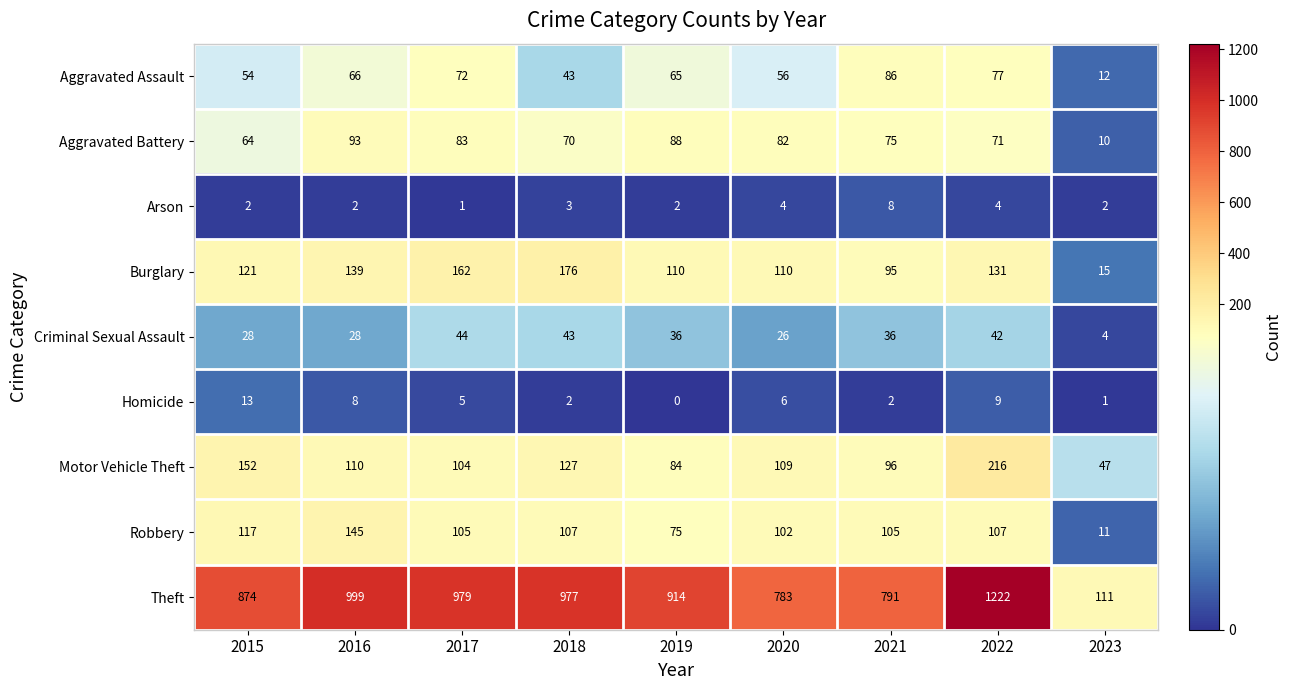

Rank the series at 2021 from lowest to highest value.

Homicide, Arson, Criminal Sexual Assault, Aggravated Battery, Aggravated Assault, Burglary, Motor Vehicle Theft, Robbery, Theft